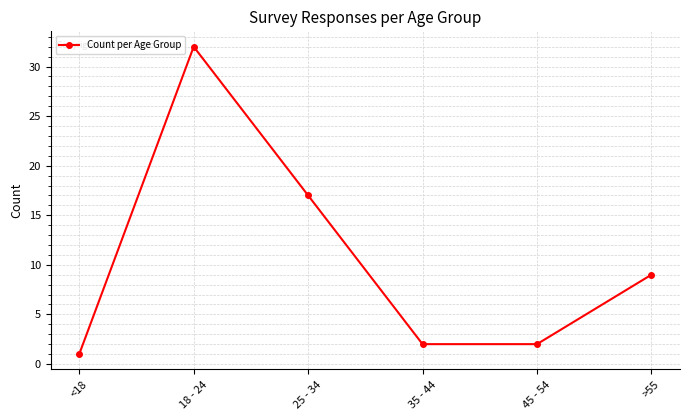

What is the label of the 6th point from the right?

<18